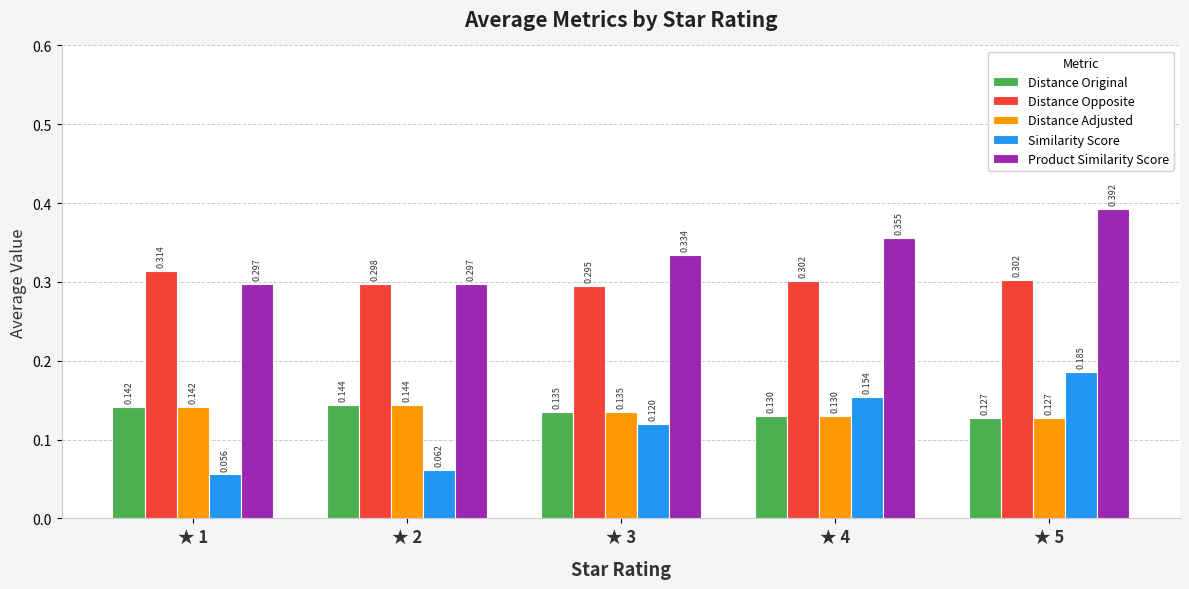

Which series has the largest range (max minus min)?

Similarity Score